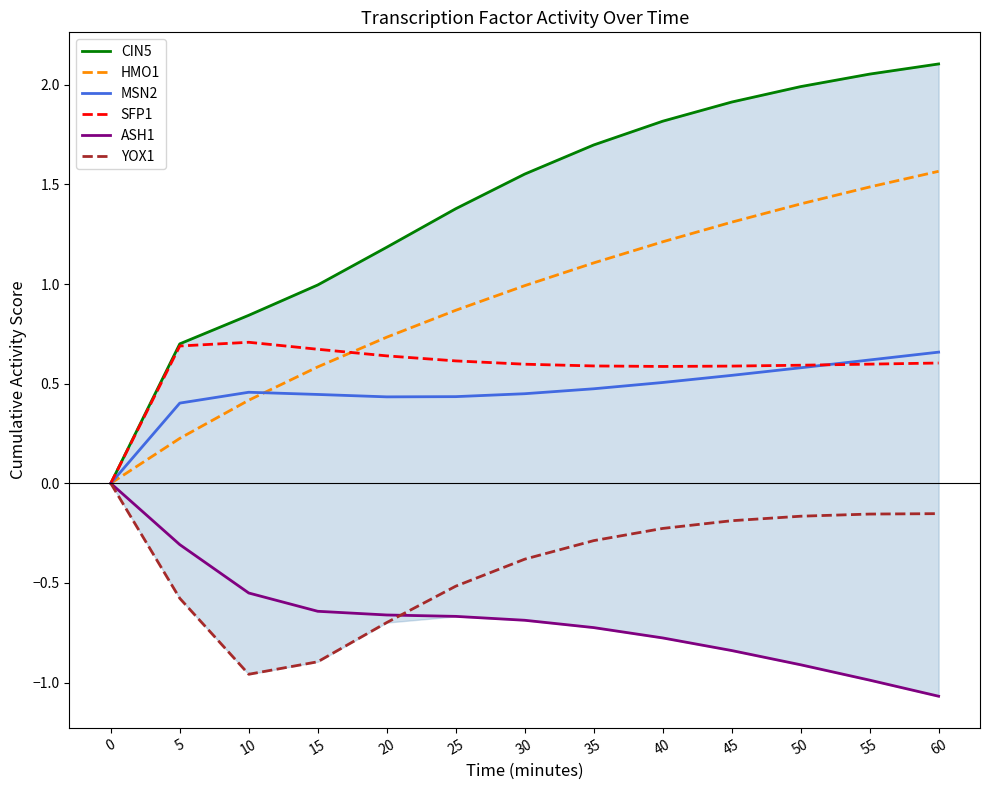

How many times do HMO1 and MSN2 cross each other?

1